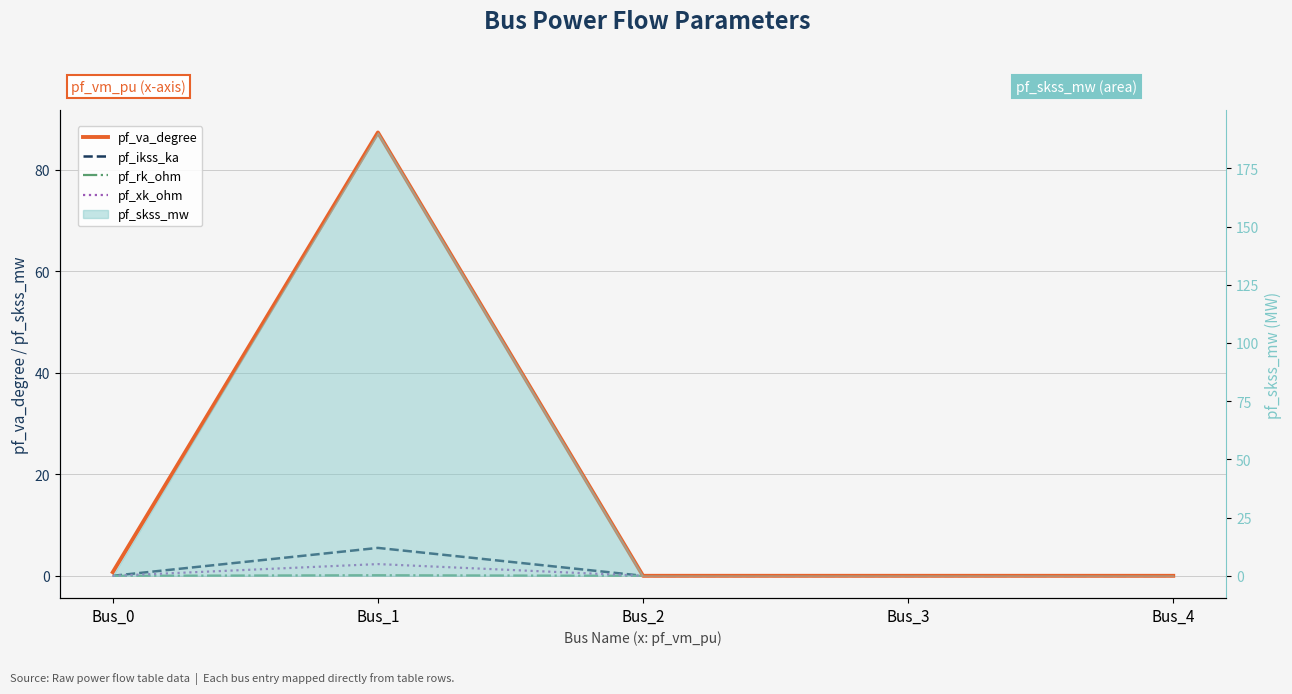

Rank the series at Bus_1 from lowest to highest value.

pf_rk_ohm, pf_xk_ohm, pf_ikss_ka, pf_va_degree